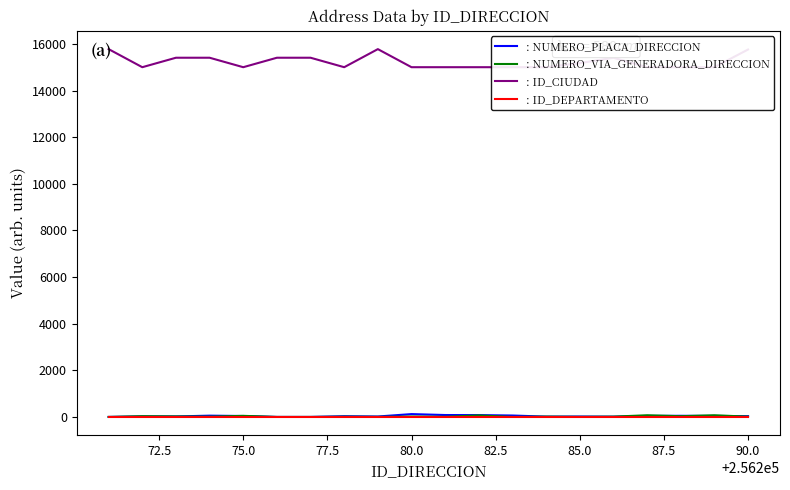

What is the sum of all : NUMERO_VIA_GENERADORA_DIRECCION values?

432